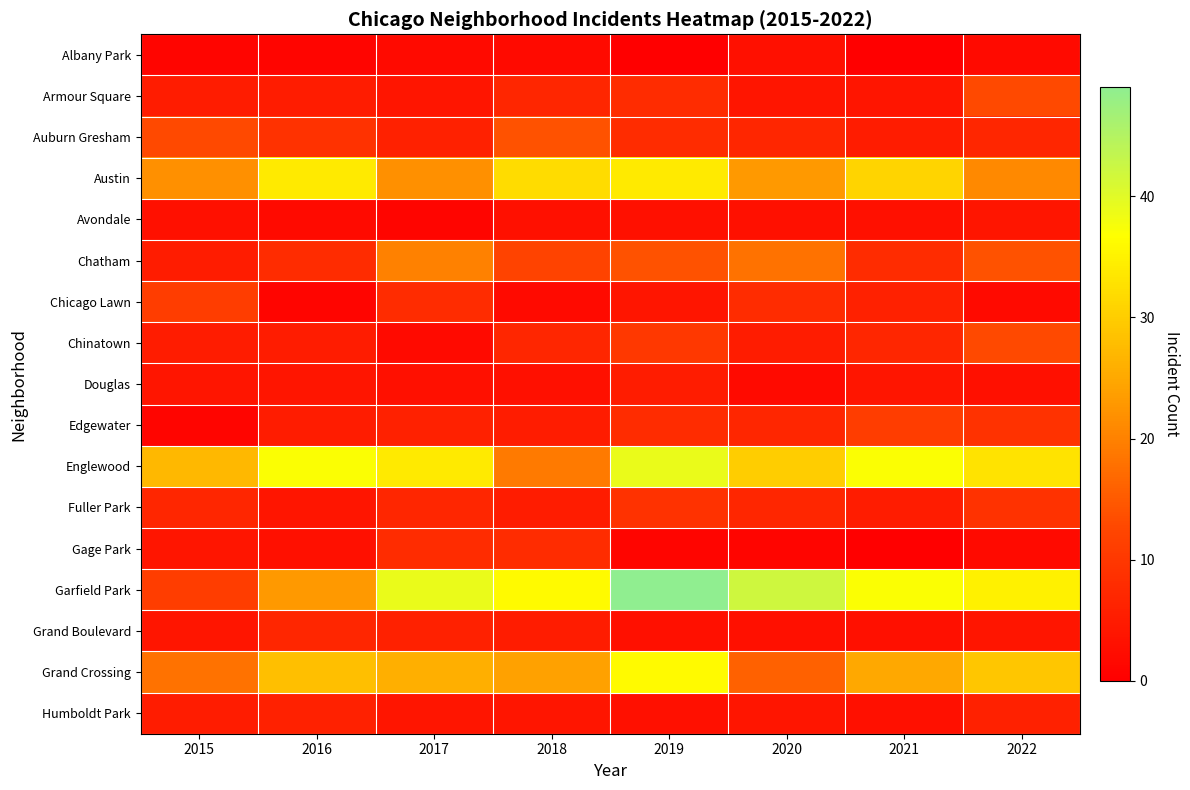

Reading left to right, transcribe all the data shown in this chart.

Albany Park: 2015=1	2016=1	2017=2	2018=2	2019=0	2020=3	2021=0	2022=2
Armour Square: 2015=5	2016=5	2017=4	2018=7	2019=8	2020=4	2021=4	2022=13
Auburn Gresham: 2015=13	2016=9	2017=6	2018=14	2019=8	2020=7	2021=5	2022=7
Austin: 2015=22	2016=34	2017=22	2018=32	2019=34	2020=23	2021=31	2022=21
Avondale: 2015=3	2016=2	2017=1	2018=3	2019=3	2020=3	2021=3	2022=4
Chatham: 2015=5	2016=8	2017=20	2018=12	2019=14	2020=18	2021=8	2022=14
Chicago Lawn: 2015=11	2016=1	2017=8	2018=2	2019=4	2020=8	2021=6	2022=2
Chinatown: 2015=5	2016=5	2017=2	2018=7	2019=10	2020=5	2021=7	2022=13
Douglas: 2015=4	2016=4	2017=3	2018=3	2019=5	2020=2	2021=4	2022=3
Edgewater: 2015=1	2016=5	2017=6	2018=5	2019=8	2020=7	2021=11	2022=9
Englewood: 2015=27	2016=37	2017=34	2018=19	2019=39	2020=30	2021=37	2022=33
Fuller Park: 2015=7	2016=4	2017=7	2018=5	2019=9	2020=7	2021=5	2022=9
Gage Park: 2015=4	2016=3	2017=8	2018=8	2019=1	2020=1	2021=0	2022=2
Garfield Park: 2015=11	2016=23	2017=39	2018=36	2019=49	2020=42	2021=37	2022=35
Grand Boulevard: 2015=4	2016=7	2017=6	2018=5	2019=3	2020=3	2021=3	2022=4
Grand Crossing: 2015=18	2016=28	2017=26	2018=24	2019=36	2020=16	2021=25	2022=29
Humboldt Park: 2015=5	2016=6	2017=4	2018=4	2019=3	2020=4	2021=3	2022=6